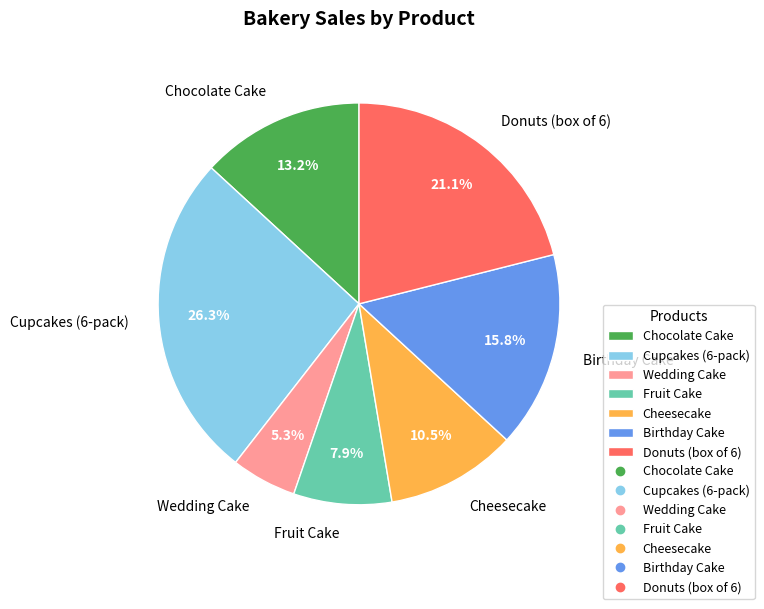

What percentage do Cupcakes (6-pack) and Cheesecake together represent?

36.8%